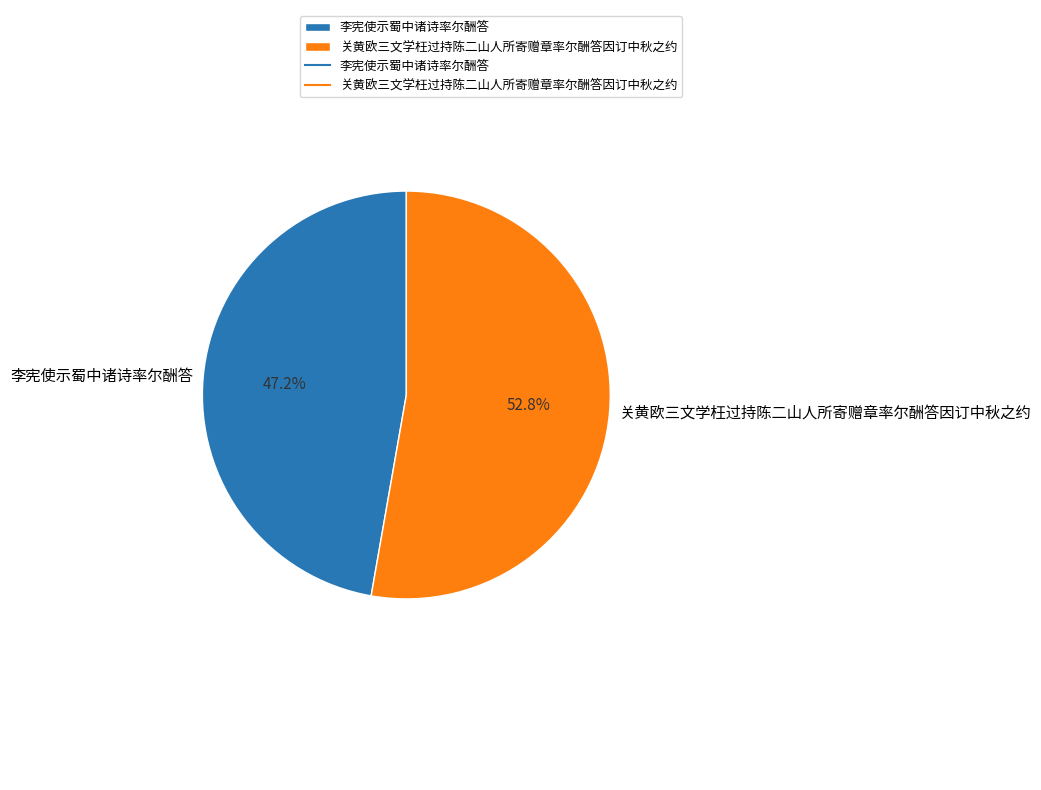

Which slice is the smallest?

李宪使示蜀中诸诗率尔酬答